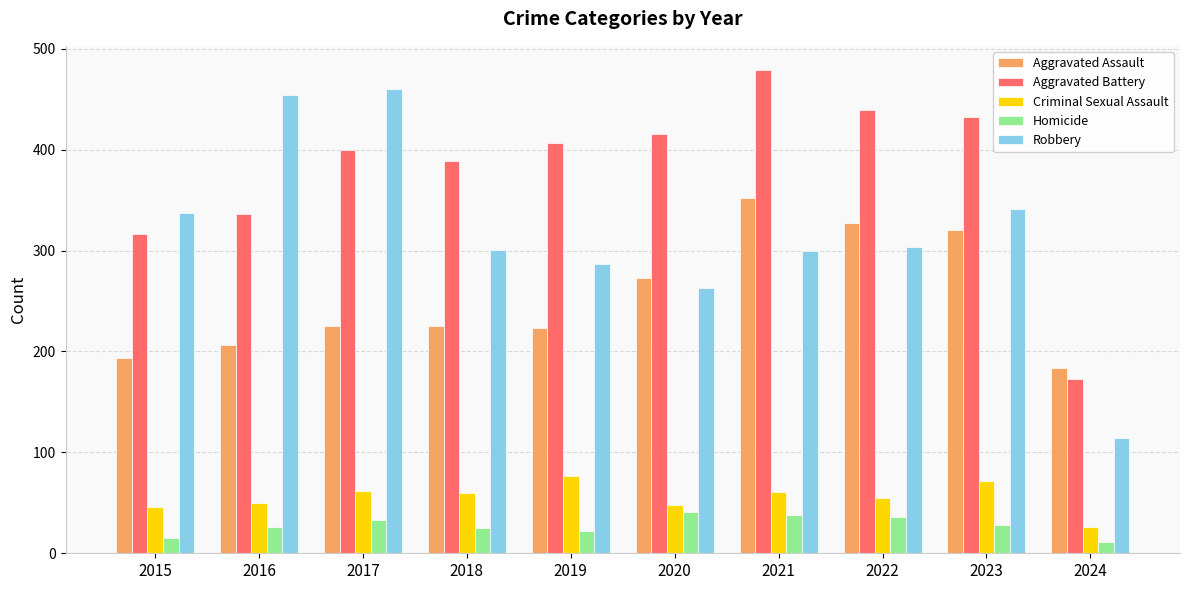

Is the value of Aggravated Assault at 2024 greater than the value of Aggravated Battery at 2020?

No